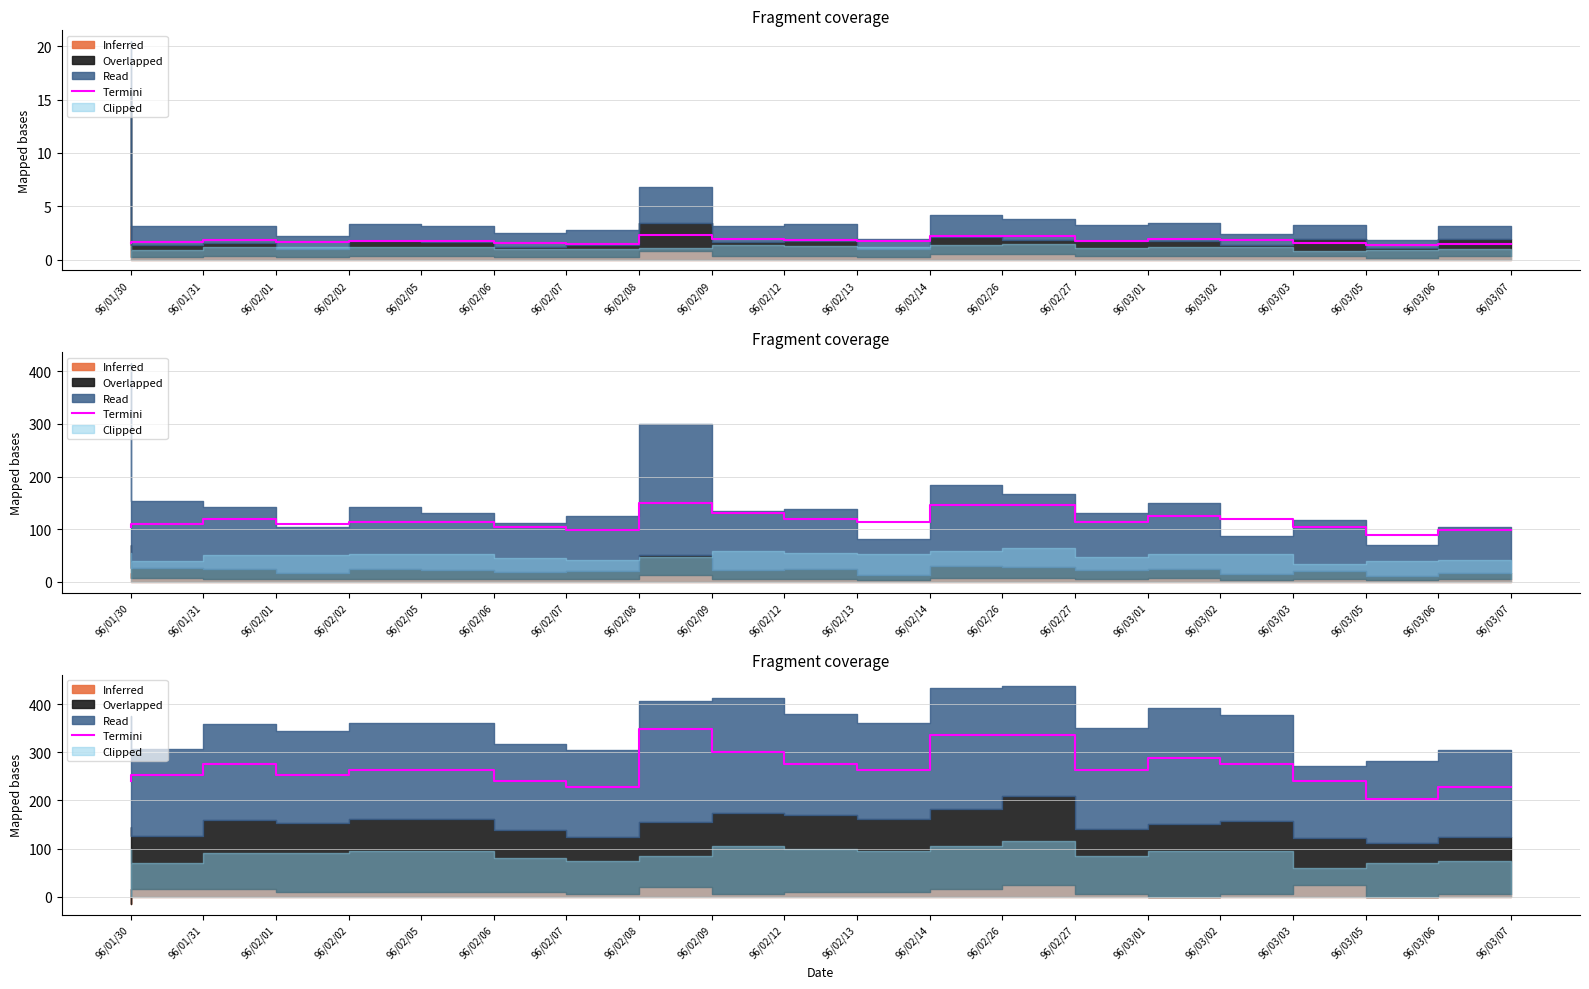

Where is the first local maximum?

96/02/01